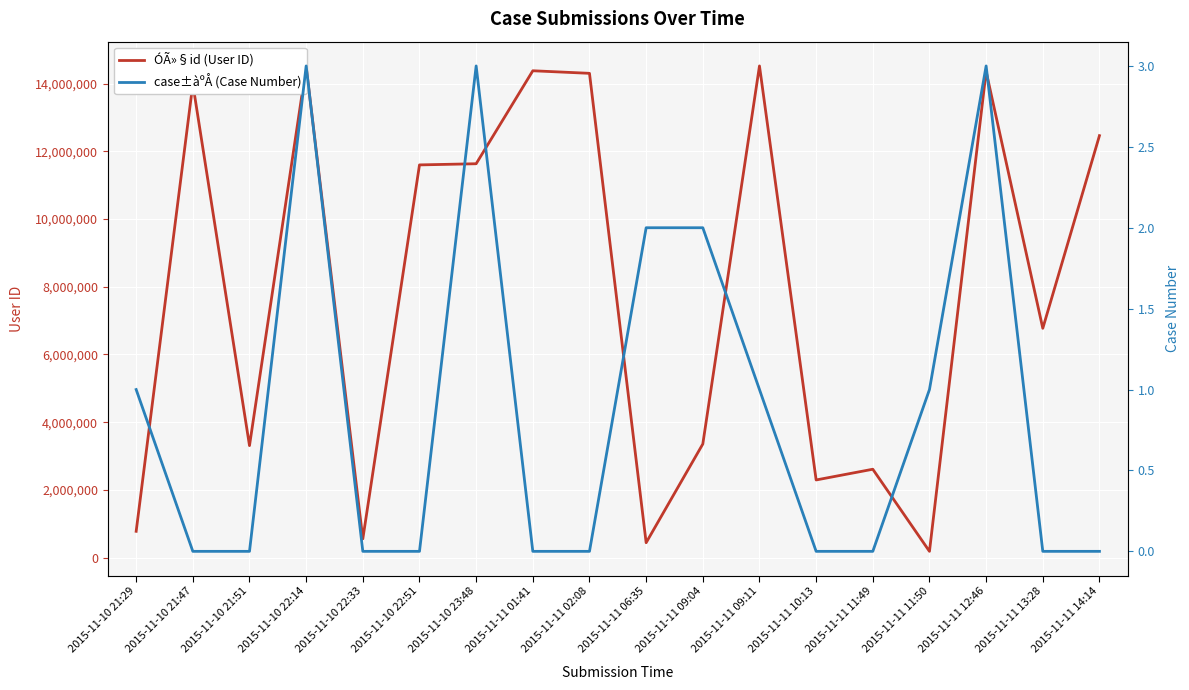

What is the difference between the maximum and minimum values in the case±àºÅ (Case Number) series?

3